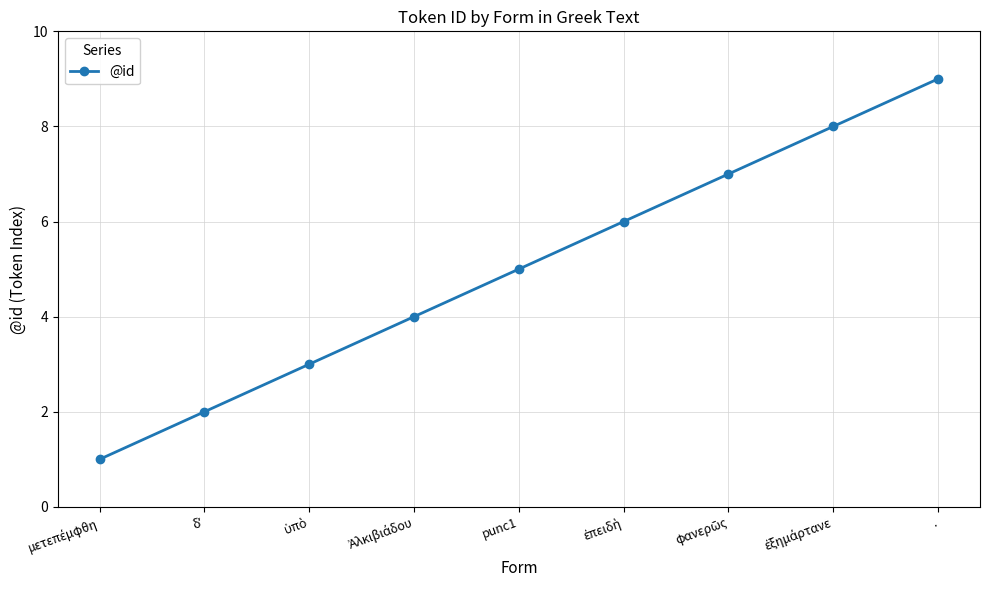

The value at punc1 is 9. True or false?

False